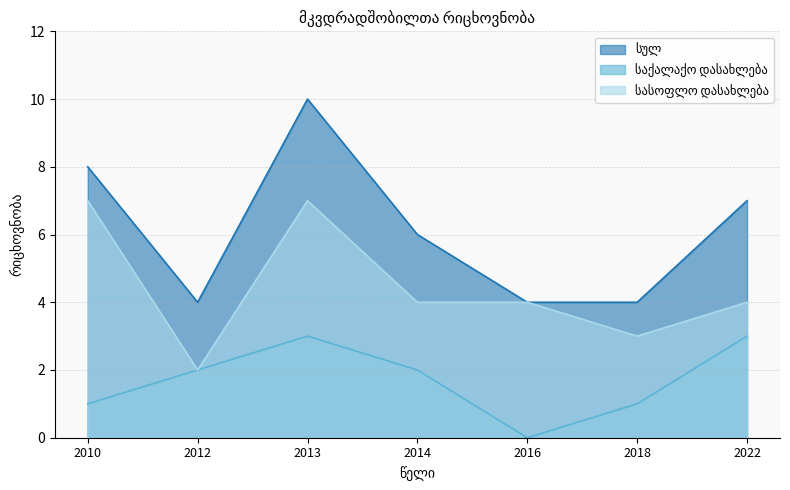

How many data points does each series have?

7